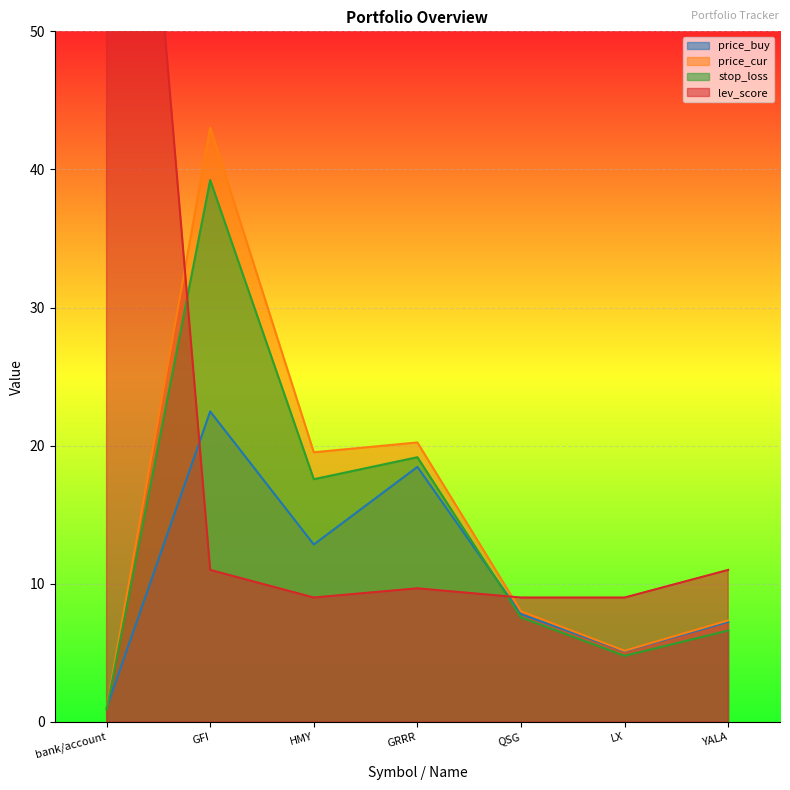

What is the total value across all series at GRRR?

67.5